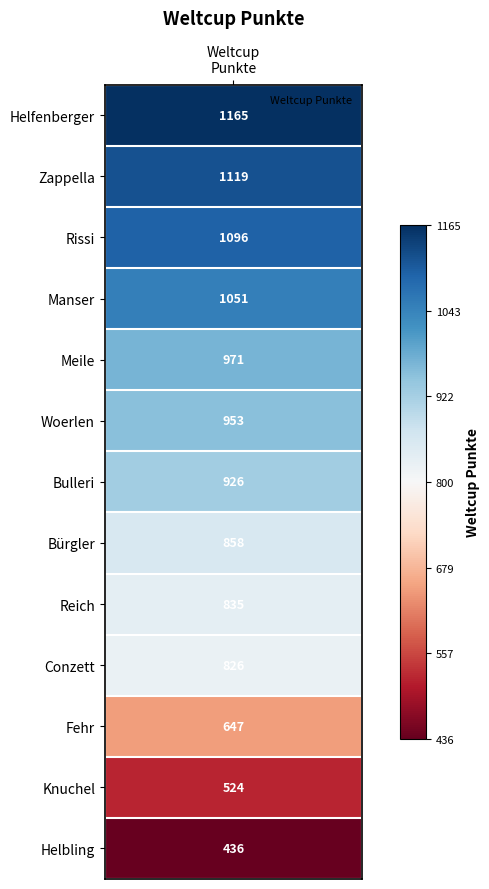

Is it true that the value at Helfenberger is 1165?

True